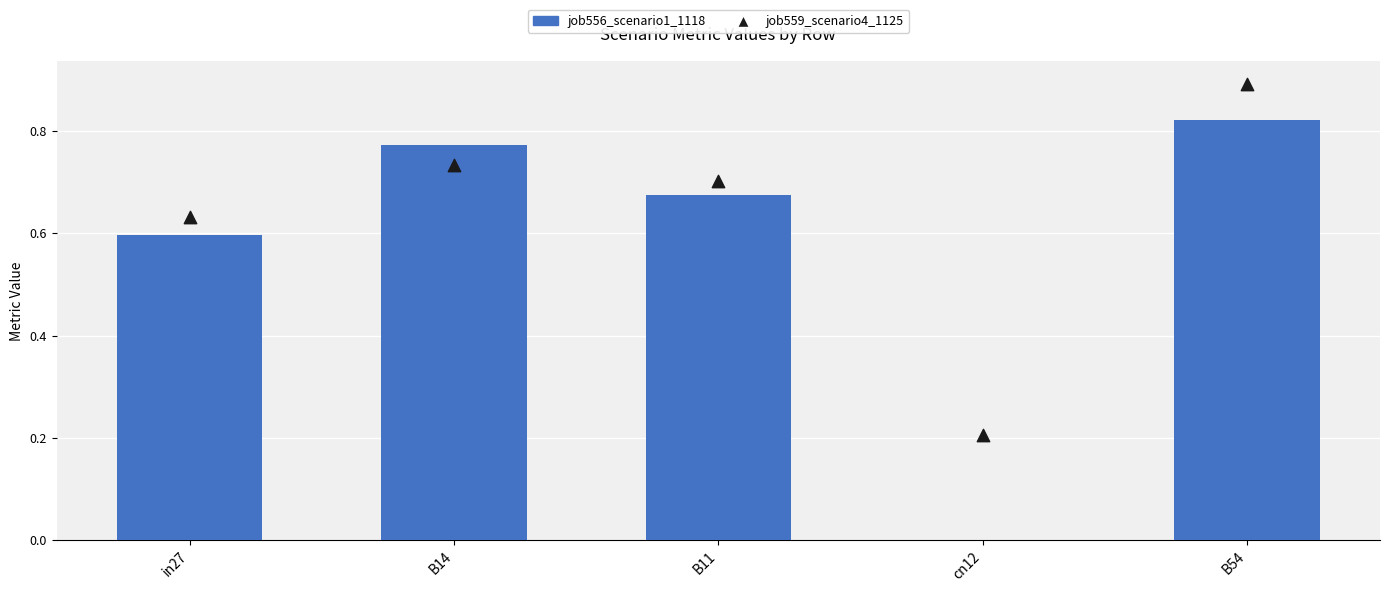

What is the total value across all series at cn12?

0.2